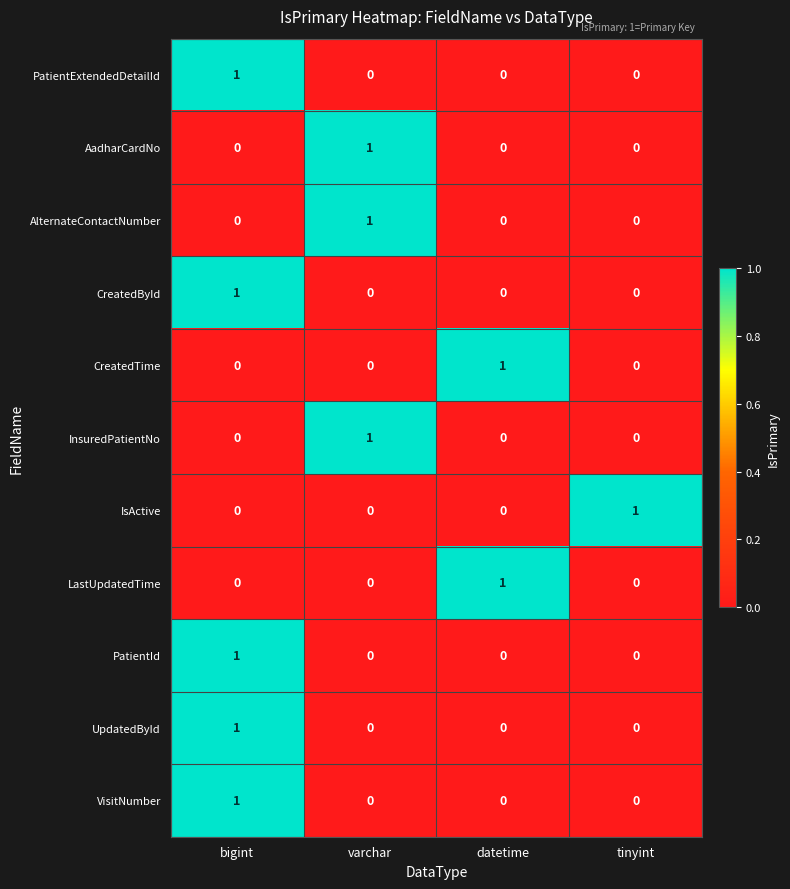

Count the LastUpdatedTime values in the range 0 to 1.

4